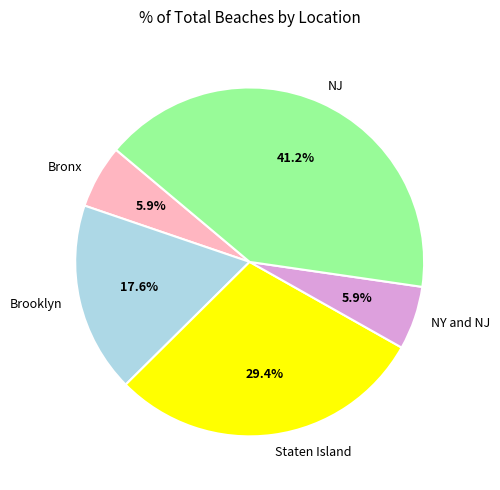

Do NJ and NY and NJ together represent more than half of the pie?

No